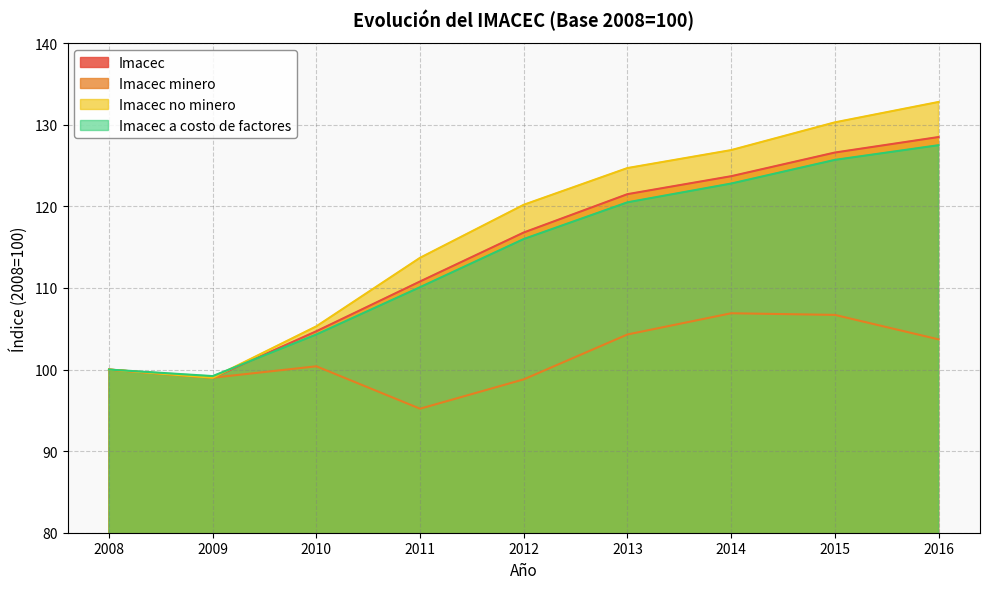

Which series has the largest range (max minus min)?

Imacec no minero